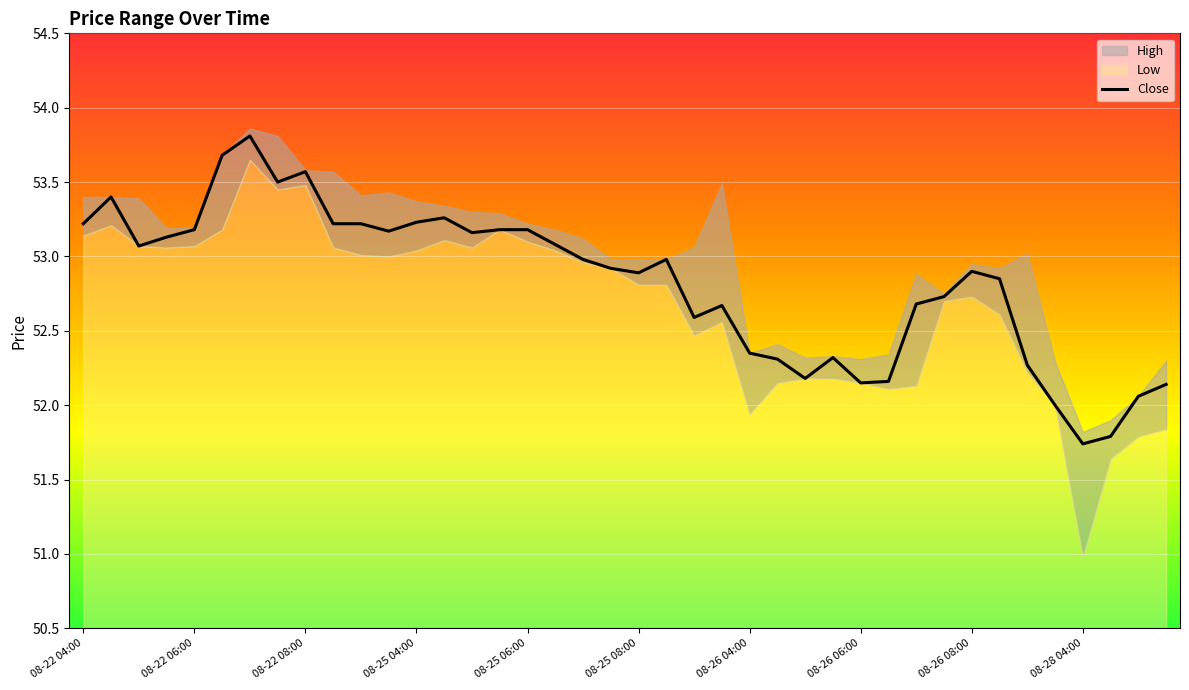

How many lines are shown in the chart?

1